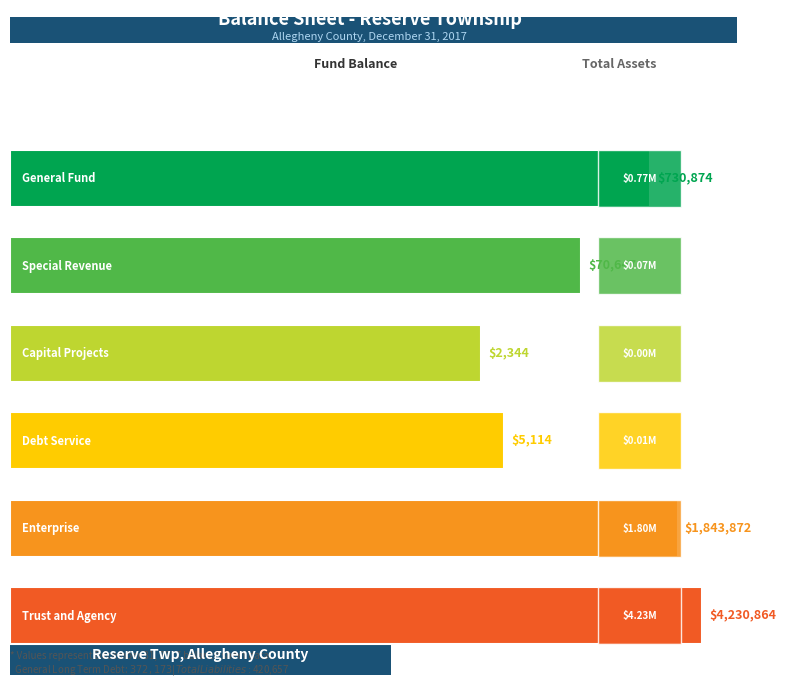

How many values in the Total Assets series are below 772560?

3